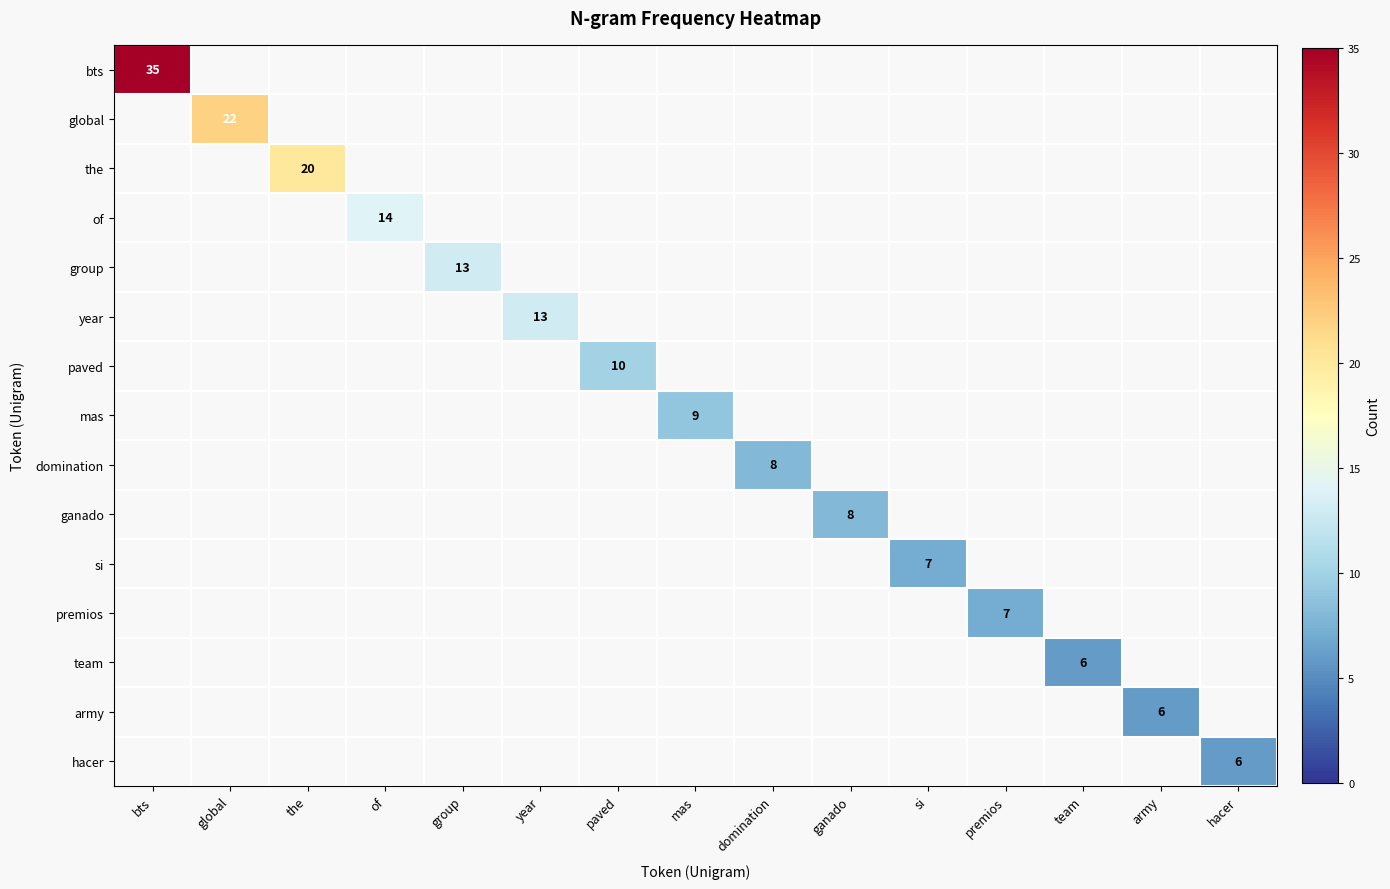

How many values in team are above zero?

1